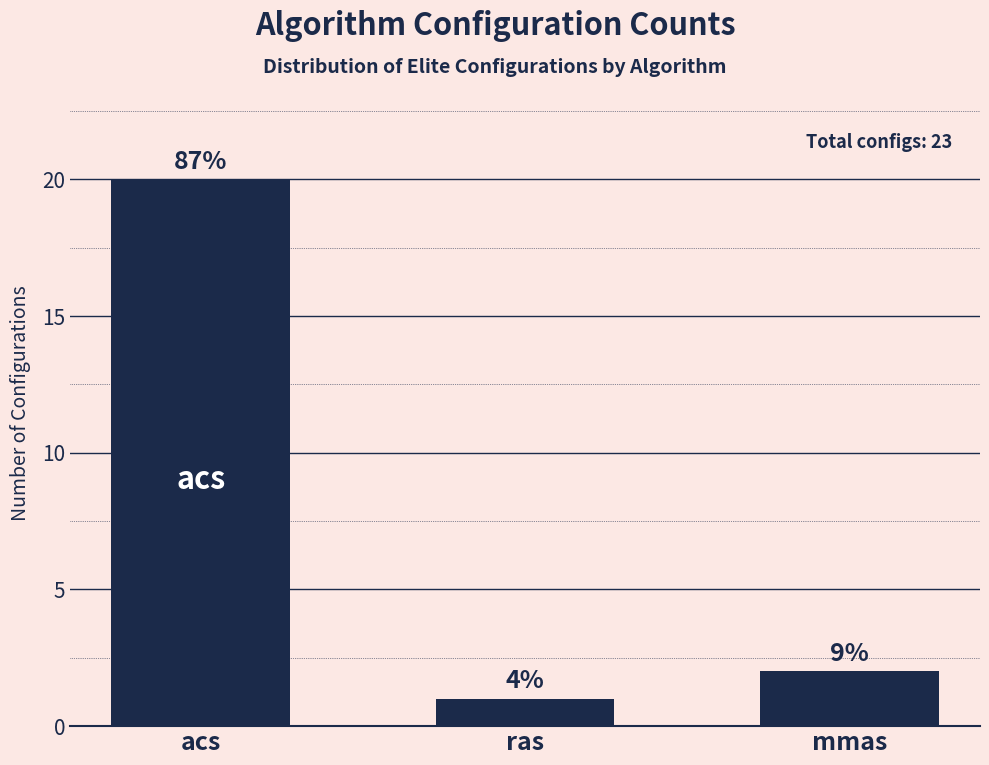

Does the chart contain stacked bars?

No